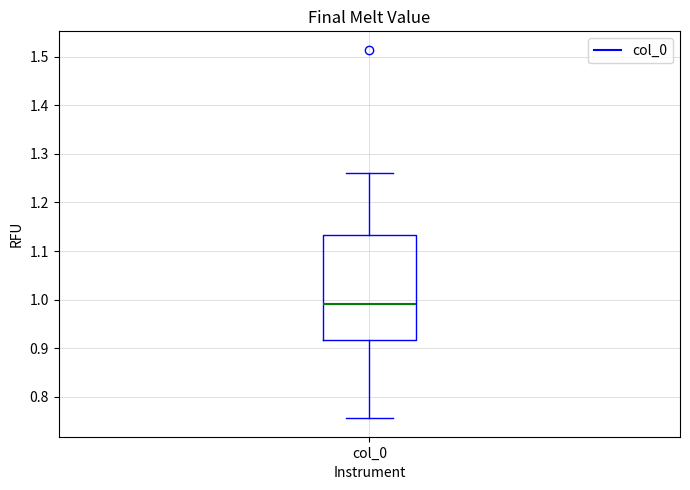

Transcribe this box plot: give where the median line is, the range the box spans, and where the two whiskers end, as read against the y-axis. The values are not printed on the chart, so give them approximately, as read against the axis.

median 0.99, box 0.92 to 1.13, whiskers 0.76 to 1.26